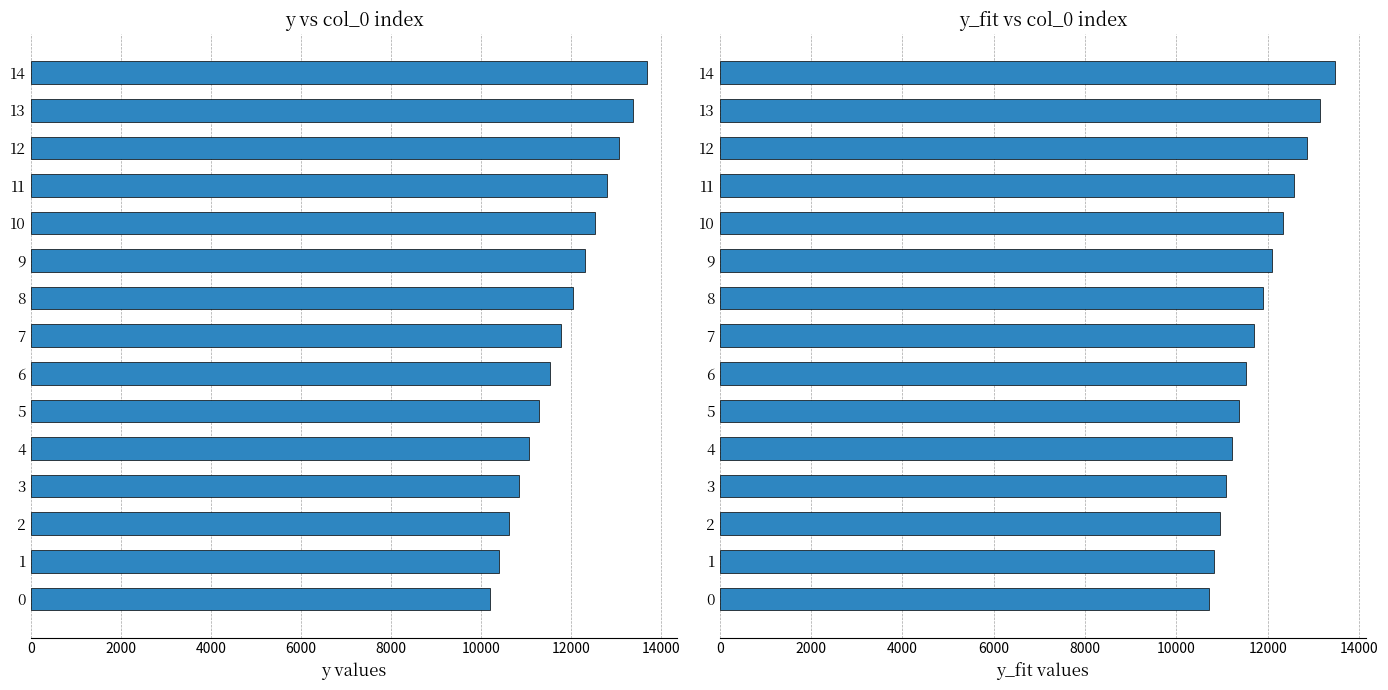

What is the sum of all y values?

177656.5